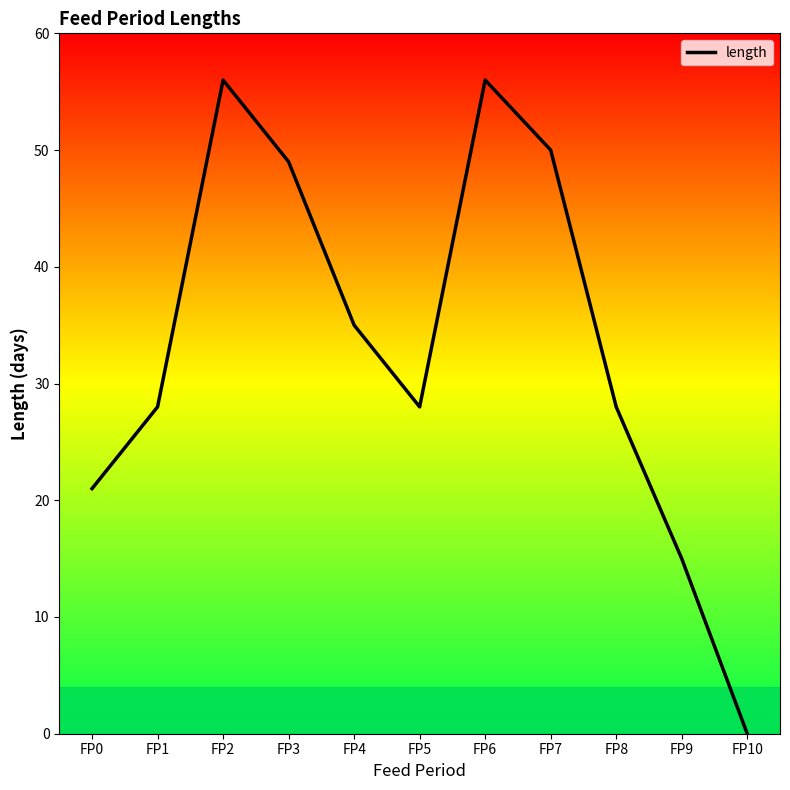

At which category does the data reach its first local peak?

FP2